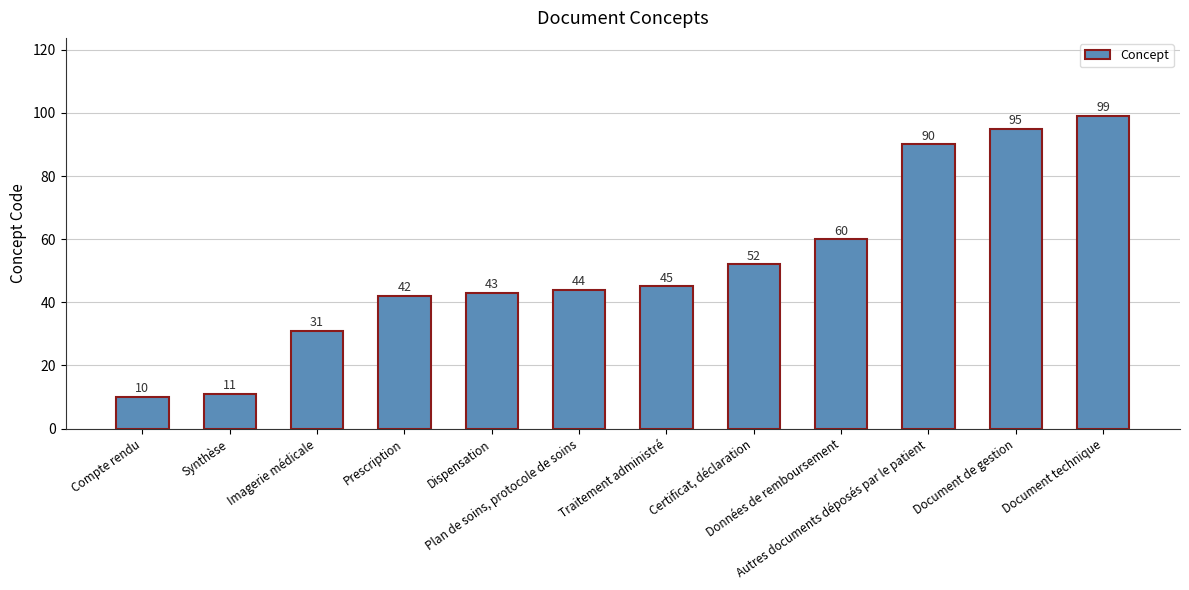

Rank the categories by value from highest to lowest.

Document technique, Document de gestion, Autres documents déposés par le patient, Données de remboursement, Certificat, déclaration, Traitement administré, Plan de soins, protocole de soins, Dispensation, Prescription, Imagerie médicale, Synthèse, Compte rendu